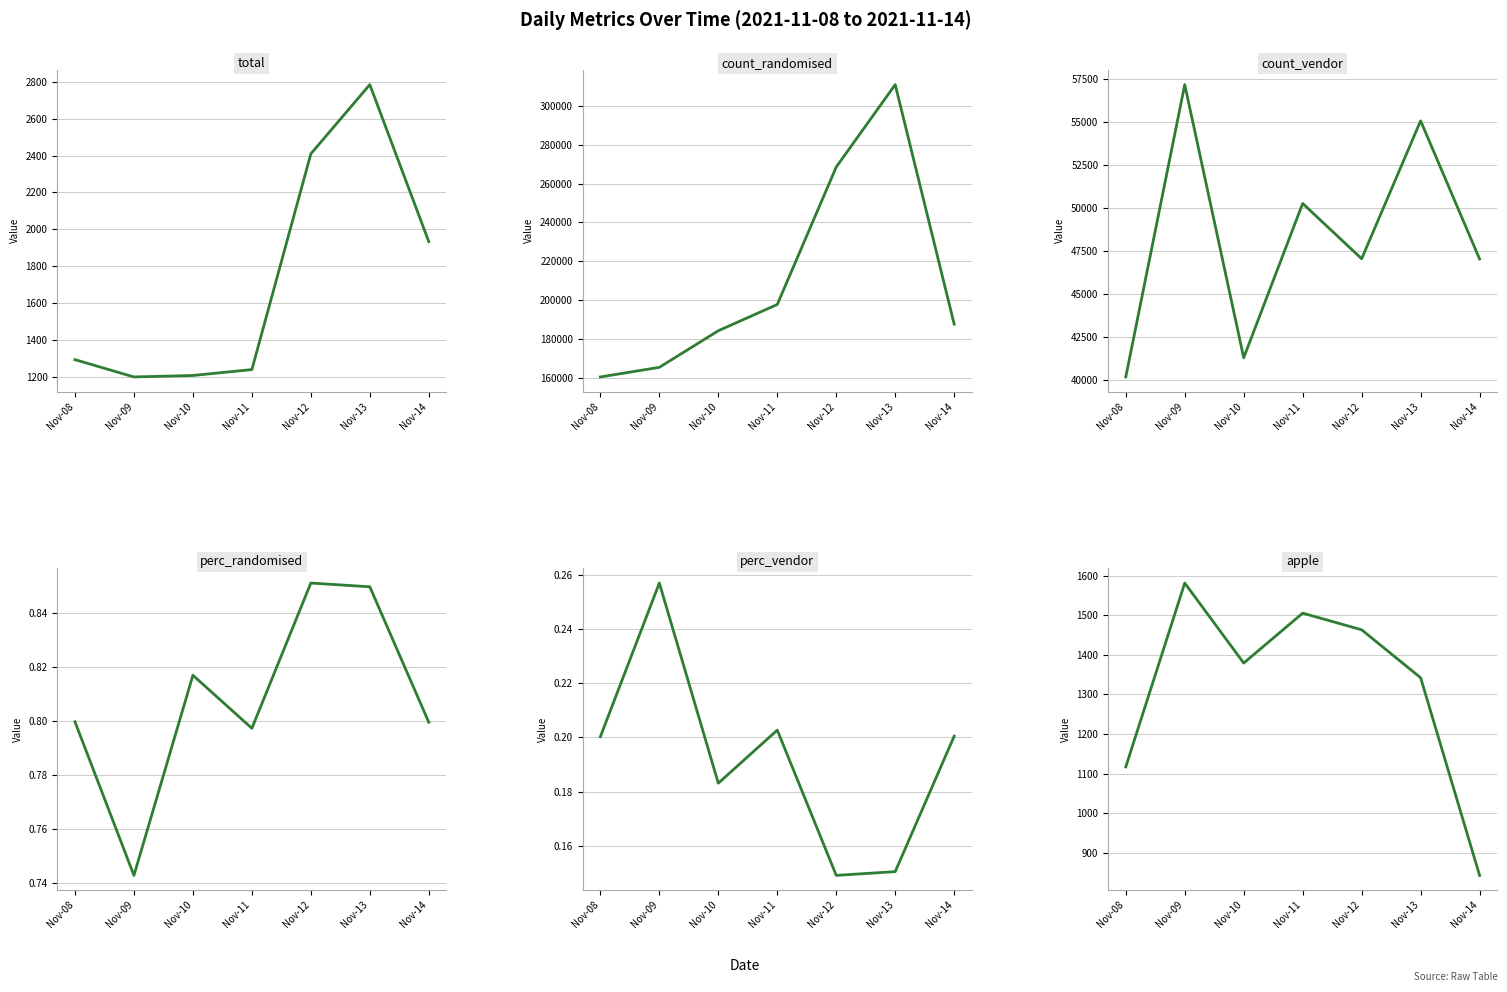

True or false: count_randomised has more than 1 interior local peaks.

False